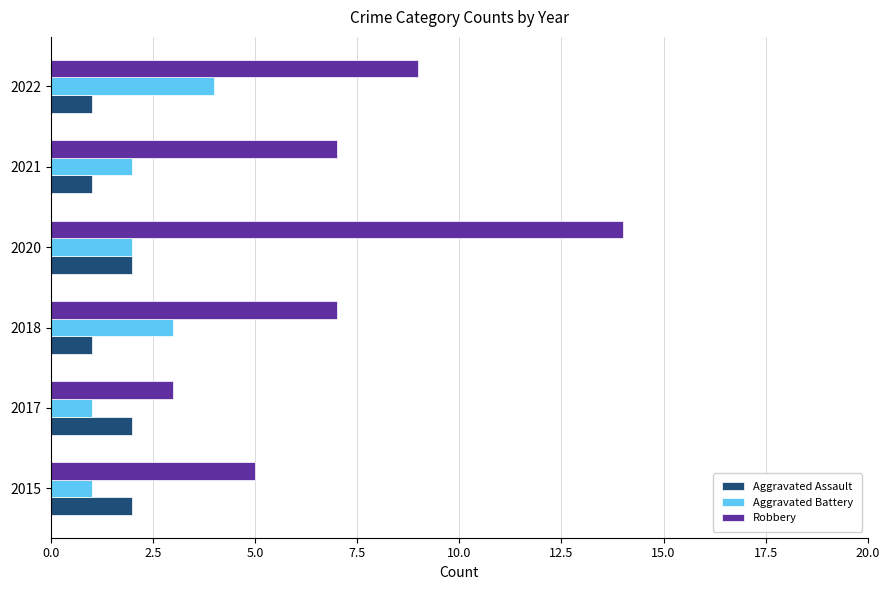

What is the sum of all Aggravated Assault values?

9